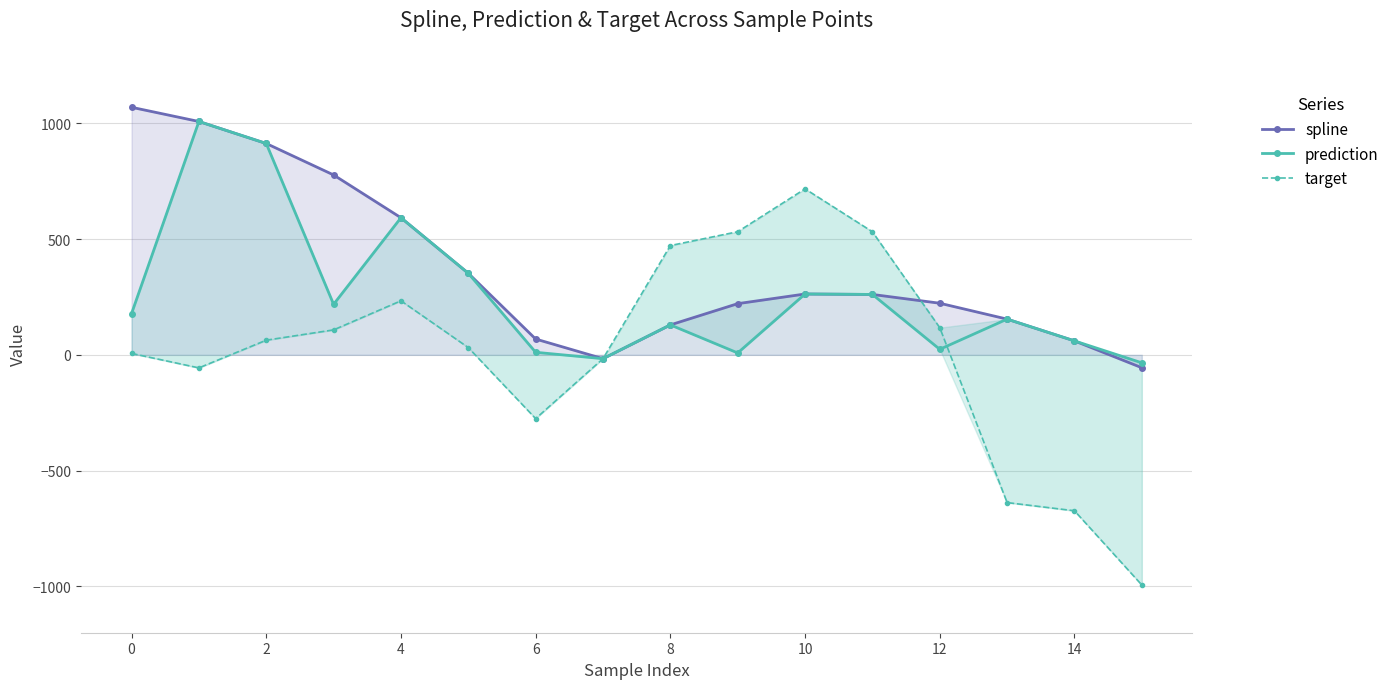

After their last crossing, which series has the higher values: spline or target?

spline